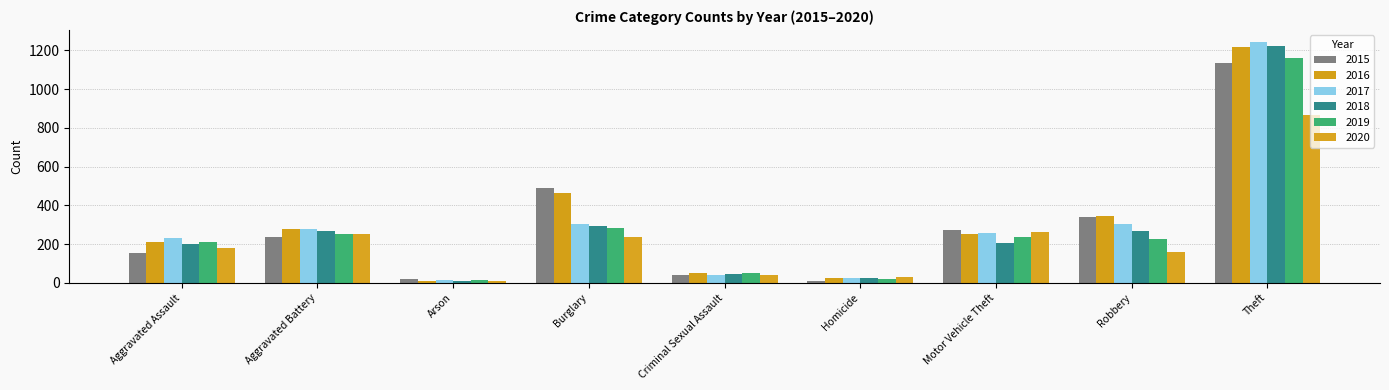

What is the difference between the maximum and second lowest values in the 2016 series?

1191